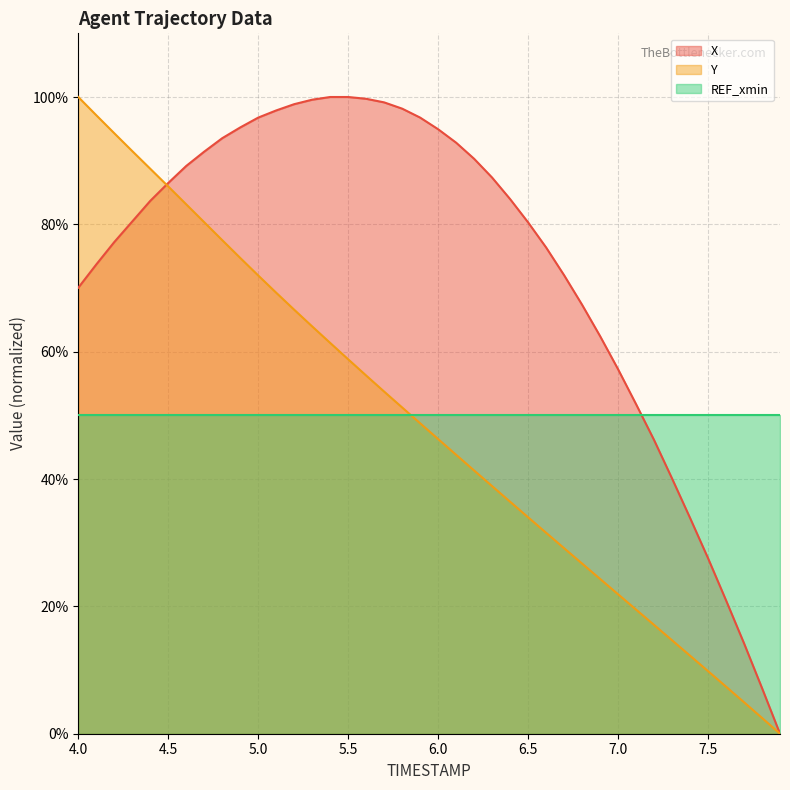

How many data points does each series have?

40